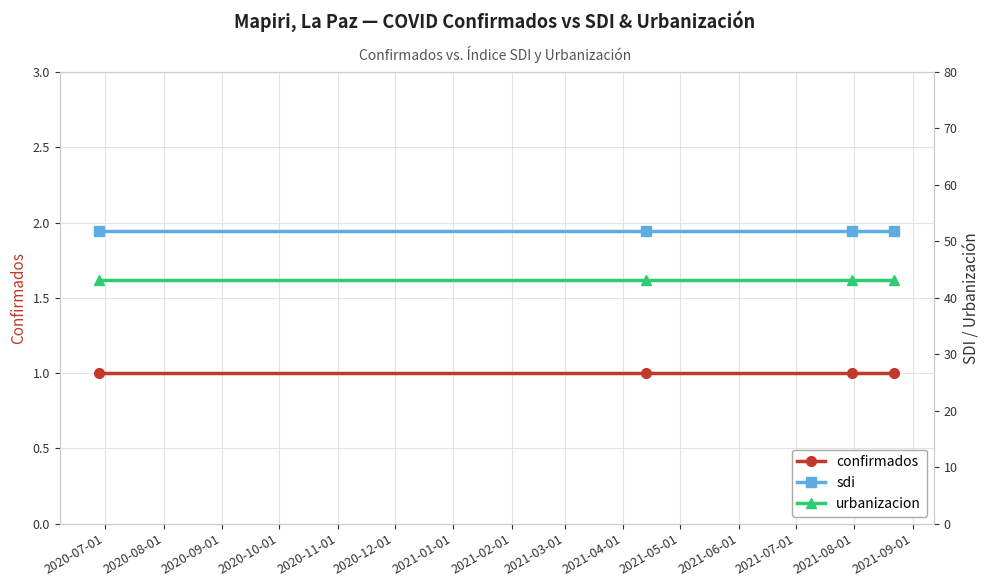

True or false: sdi and confirmados cross at least once.

False